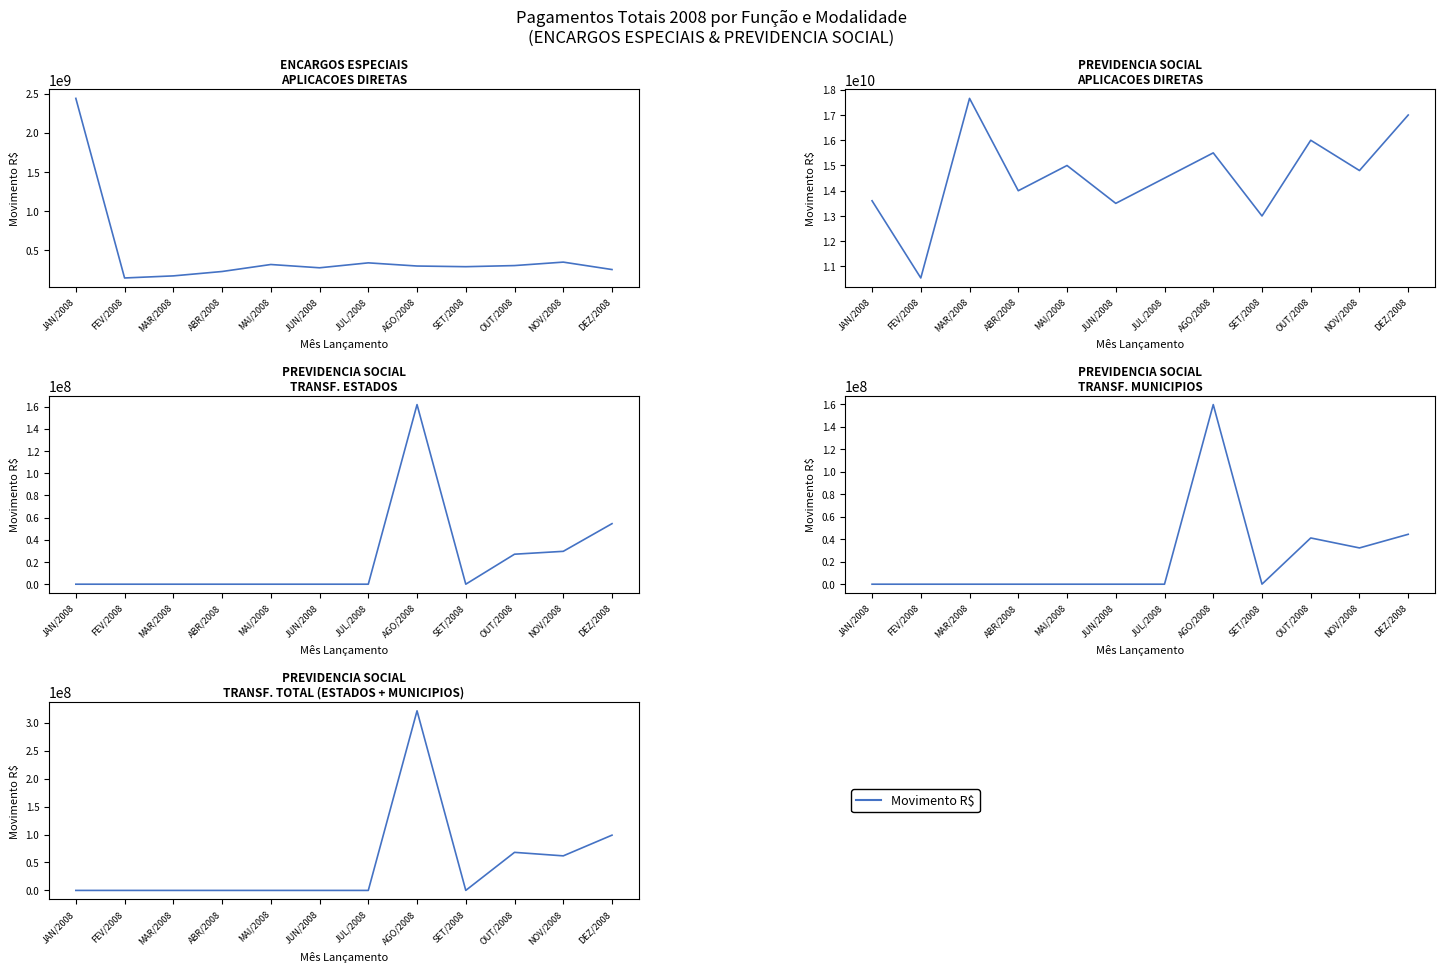

What position from the left is JUL/2008?

7